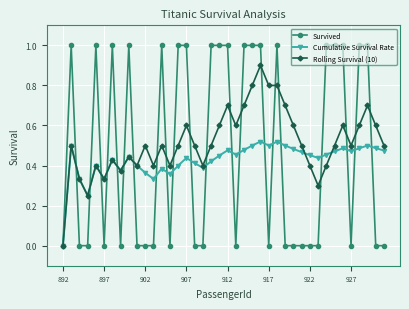

Which series has the largest range (max minus min)?

Survived